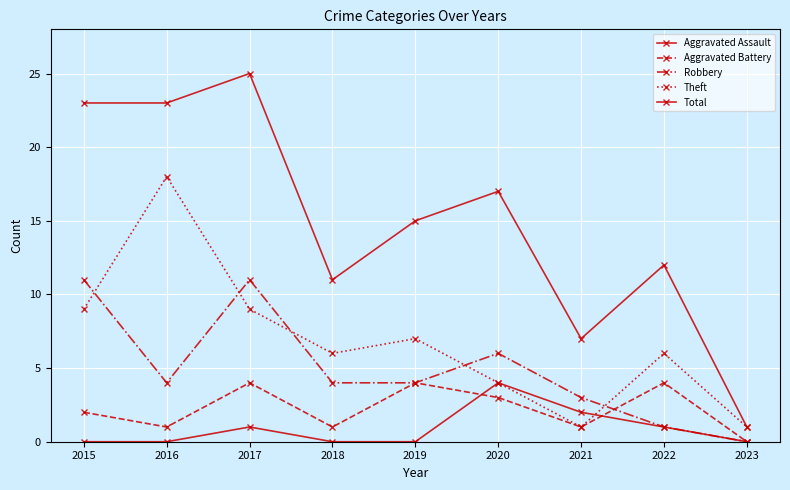

How many data points in Total are less than 15?

4